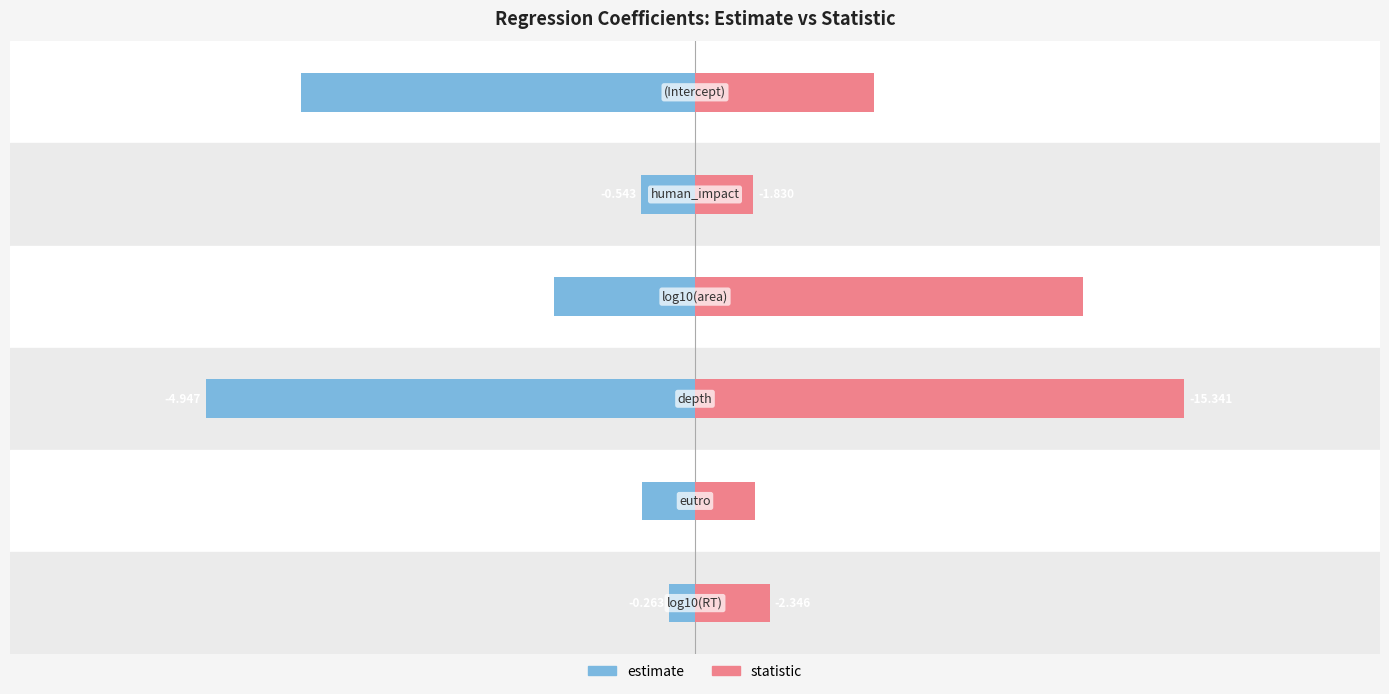

How many bars are there in total?

12